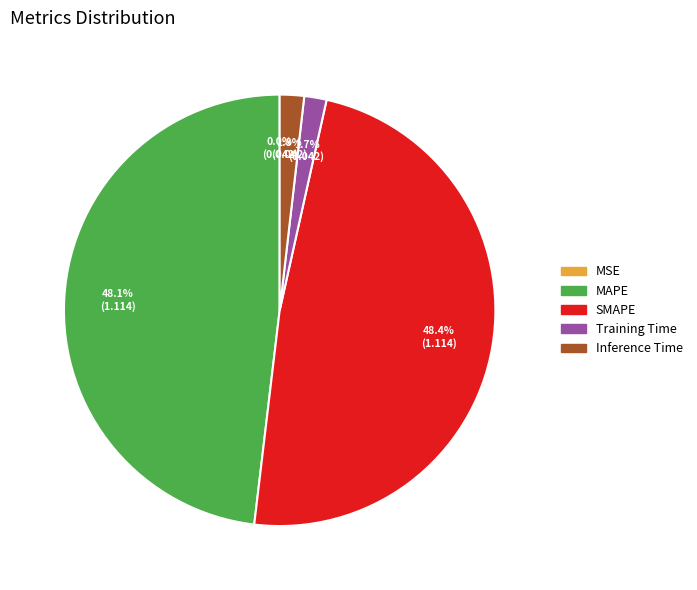

To the nearest percent, what is the average slice percentage?

20%